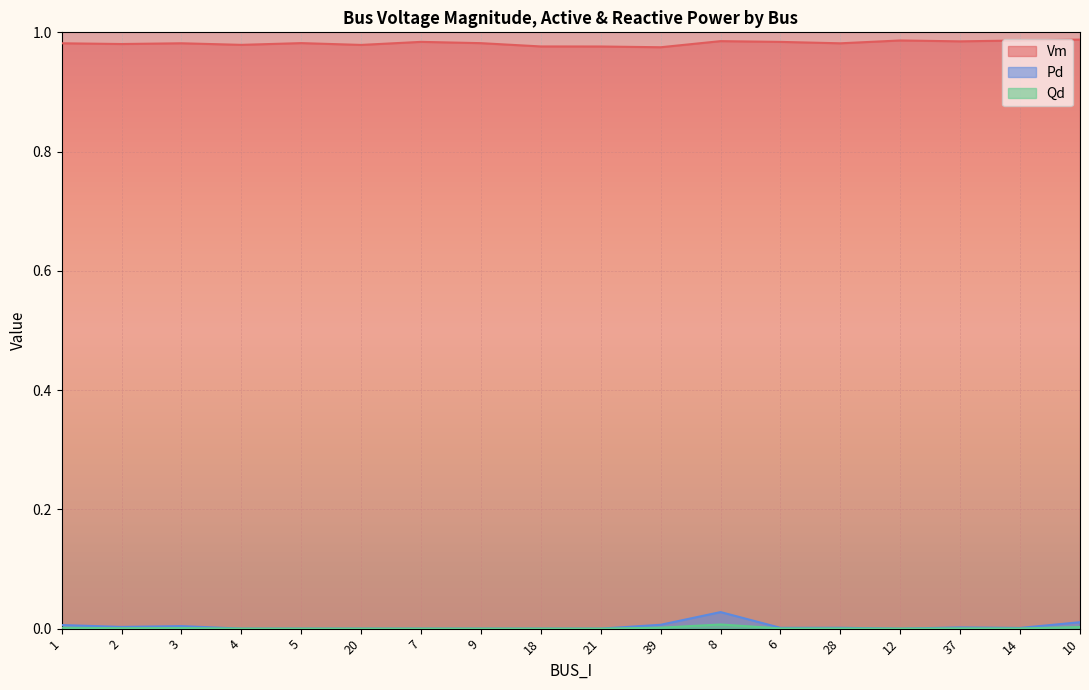

What position from the left is 8?

12